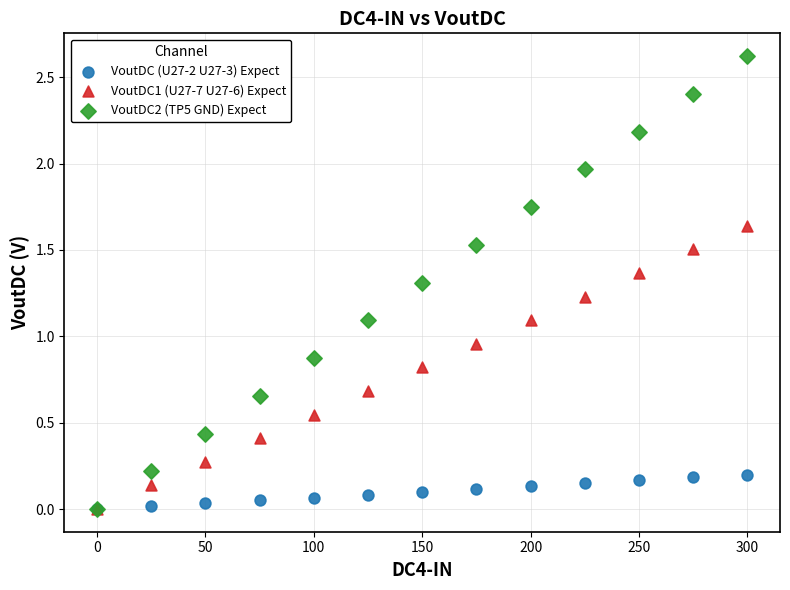

In the VoutDC2 (TP5 GND) Expect series, what Y value is closest to 1?

1.1